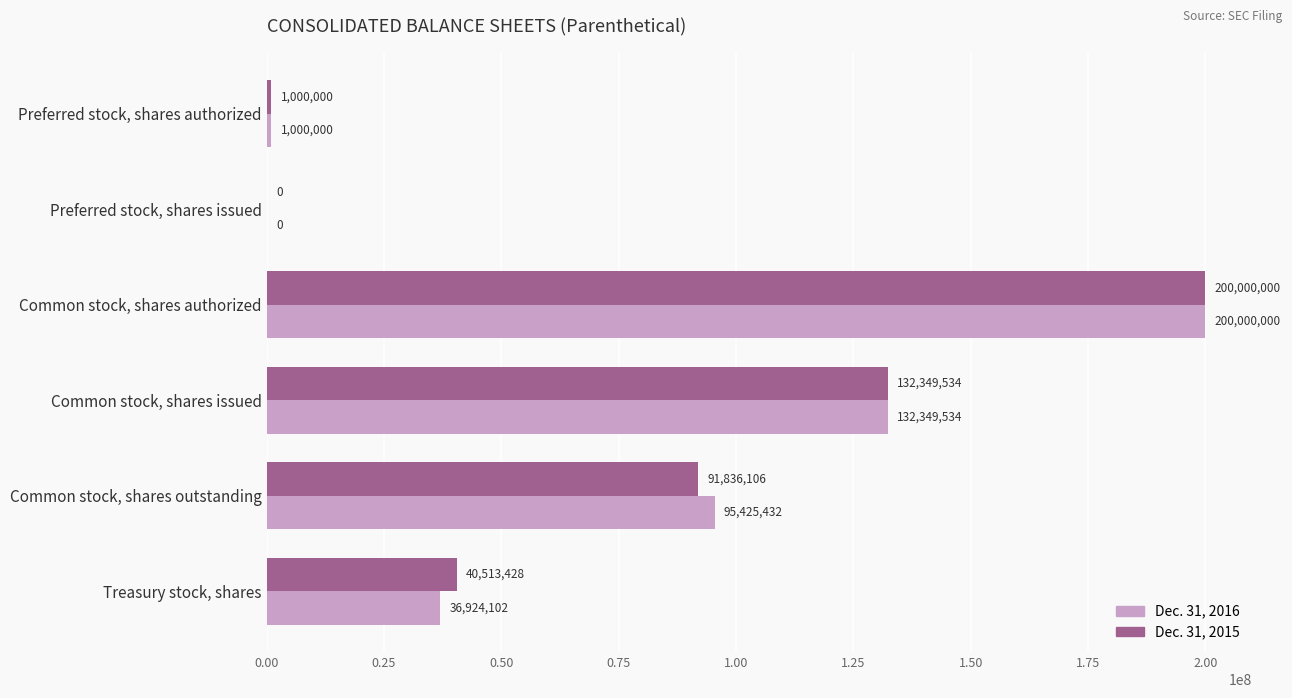

What is the total value across all series at Common stock, shares issued?

264699068